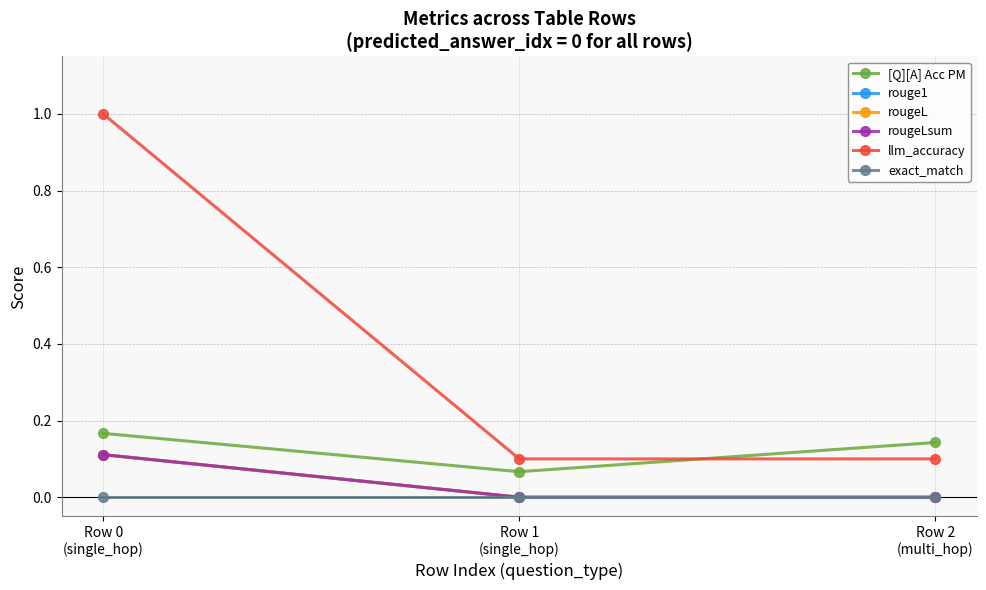

Is the value of [Q][A] Acc PM at Row 0
(single_hop) greater than the value of rougeLsum at Row 1
(single_hop)?

Yes